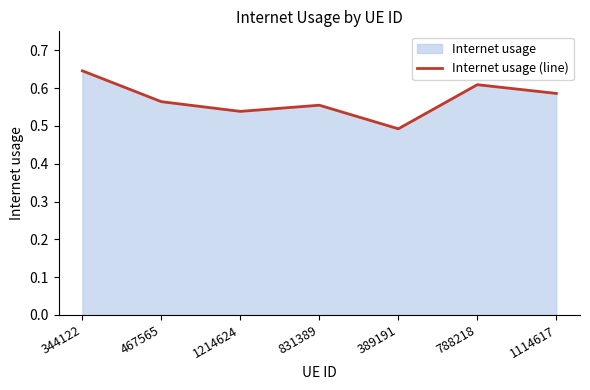

True or false: the data shows 0.6 at 344122.

True